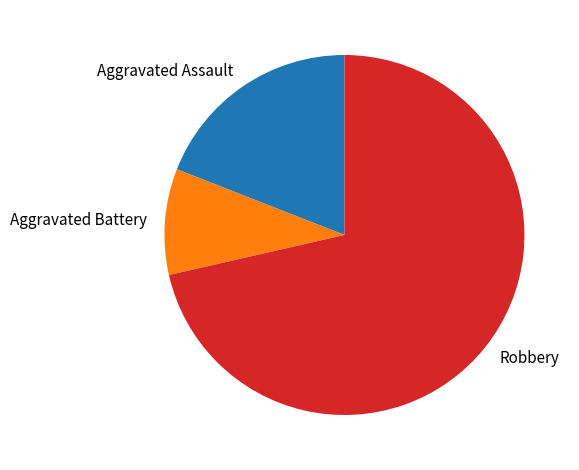

Between Aggravated Battery and Robbery, which is larger?

Robbery